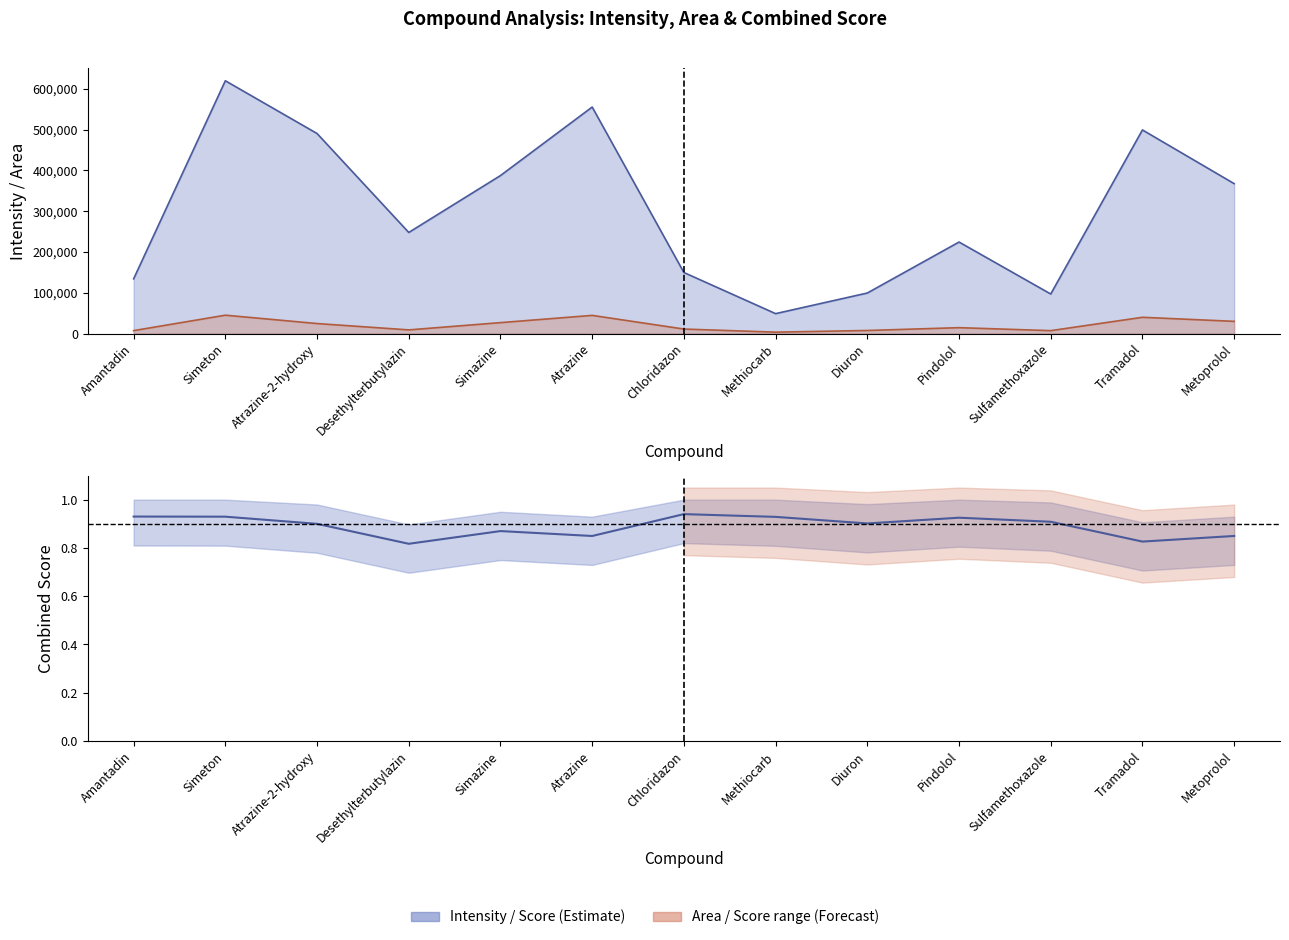

The Intensity series shows 65863.6 at Chloridazon. True or false?

False